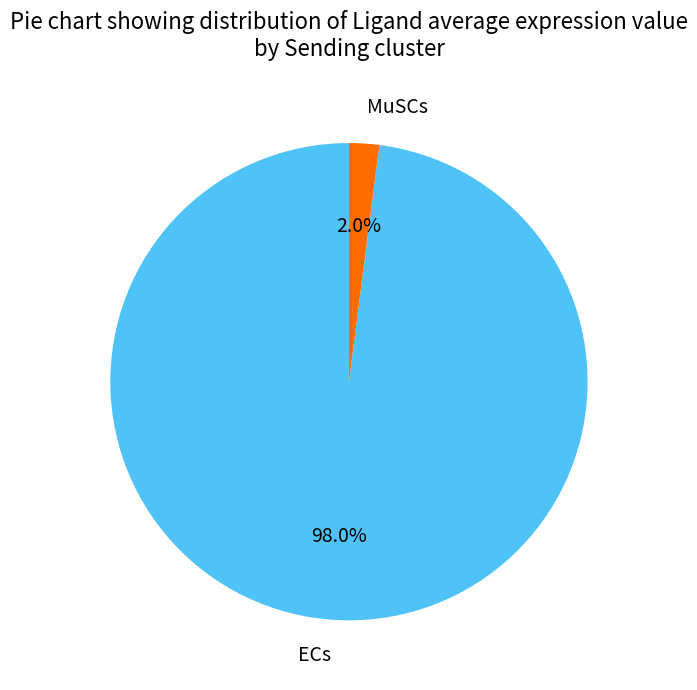

How many slices are in this pie chart?

2